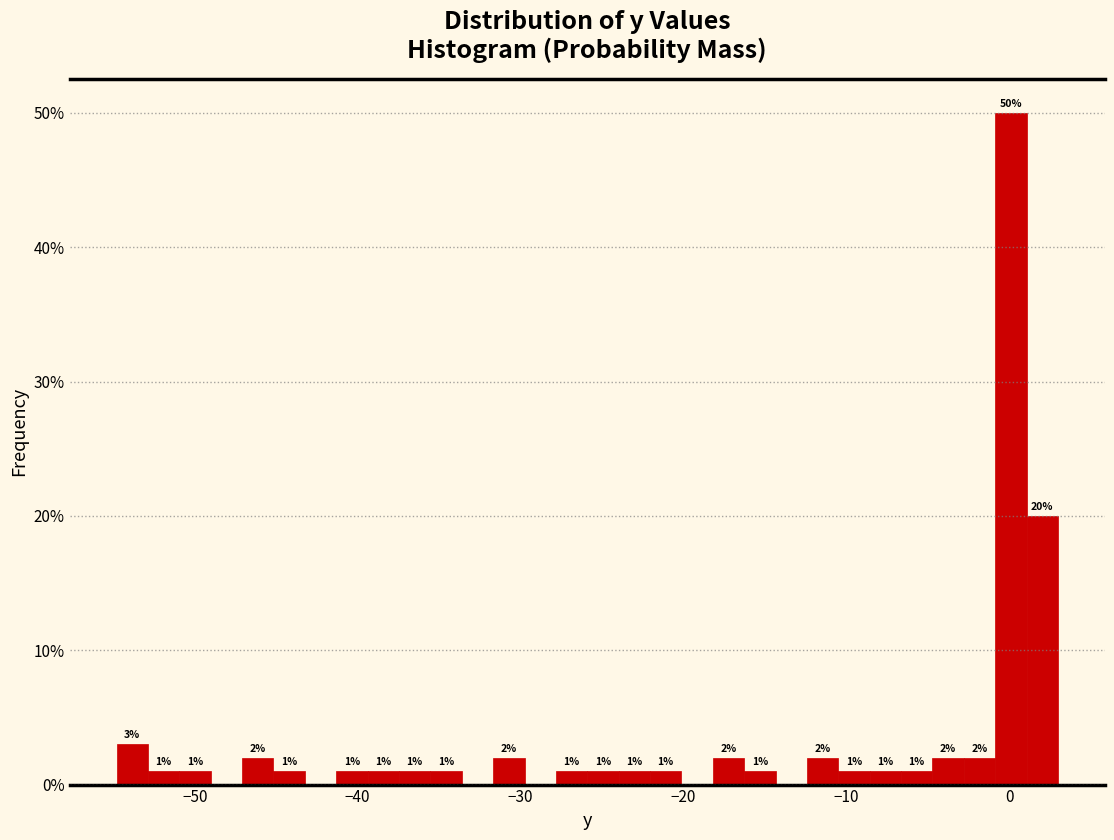

Around what value on the x-axis is the tallest bar? Give the approximate position of its centre, as read against the axis.

0